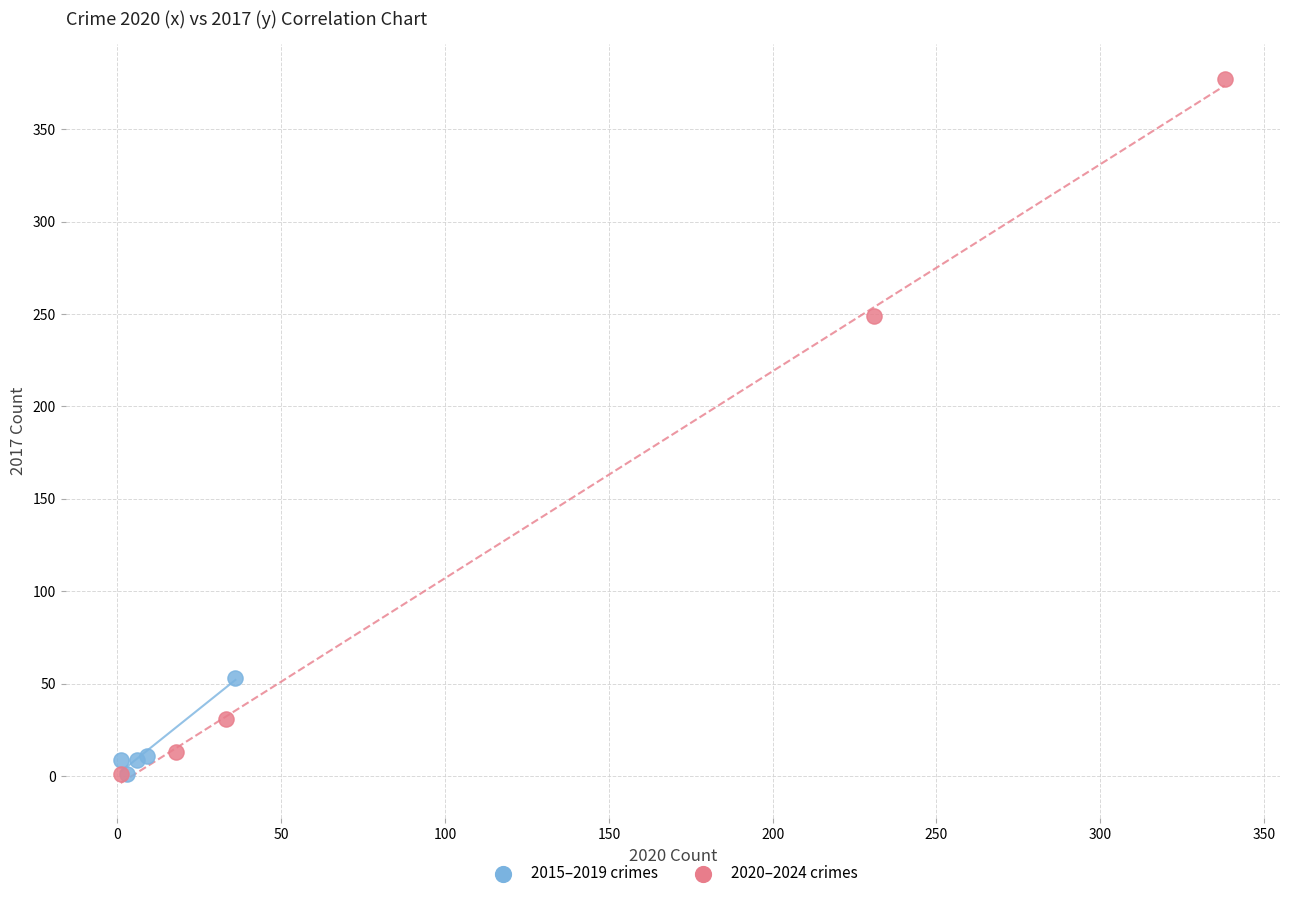

Which series has the largest Y range (max minus min)?

2020–2024 crimes